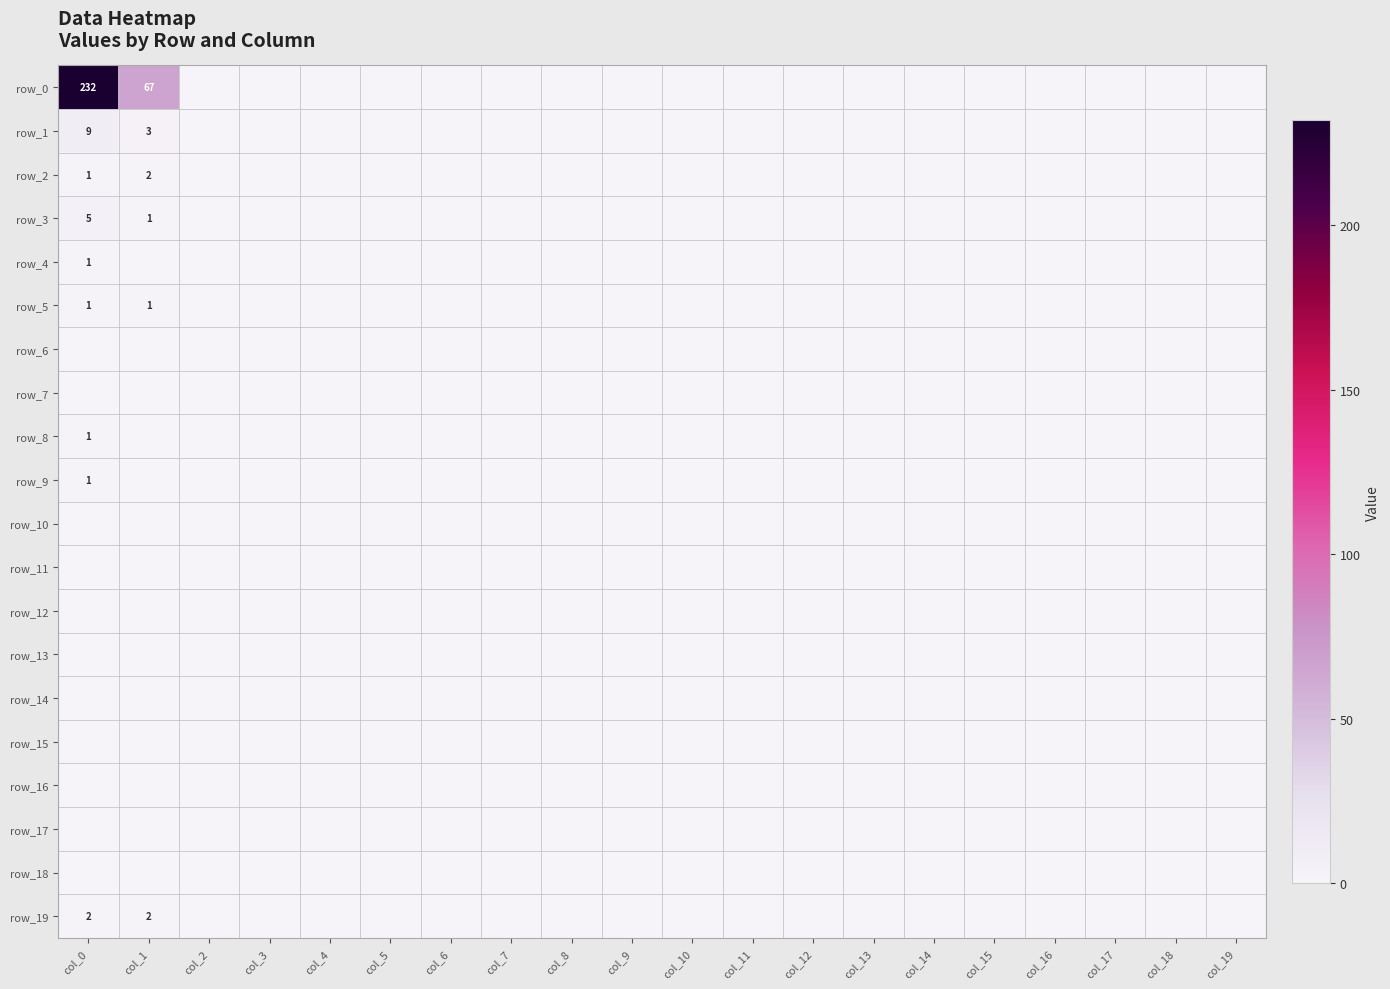

Which series has the largest total across all categories?

row_0